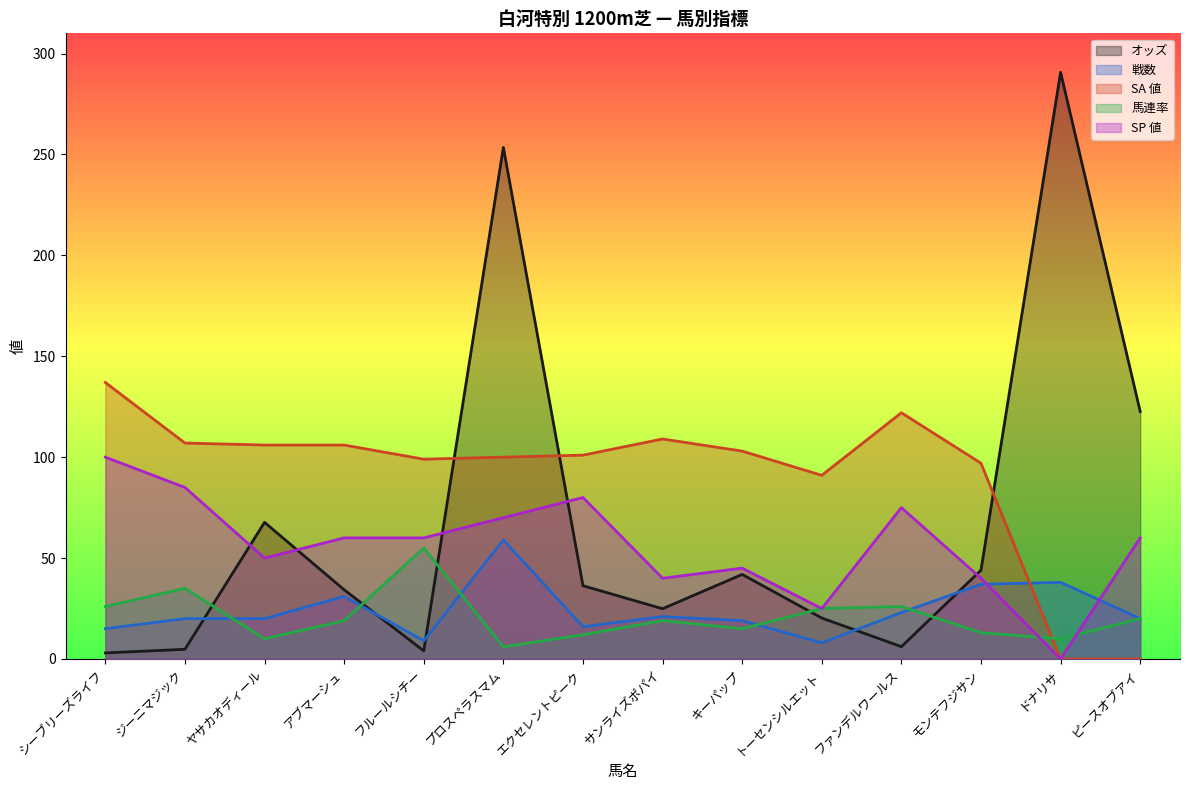

Reading left to right, list all the values displayed in this chart.

オッズ: シーブリーズライフ=3.0	ジーニマジック=4.8	ヤサカオディール=67.7	アブマーシュ=34.3	フルールシチー=4.0	プロスペラスマム=253.5	エクセレントピーク=36.3	サンライズポパイ=24.9	キーパップ=41.9	トーセンシルエット=20.3	ファンデルワールス=6.1	モンテフジサン=44.0	ドナリサ=290.7	ピースオブアイ=122.6
戦数: シーブリーズライフ=15.0	ジーニマジック=20.0	ヤサカオディール=20.0	アブマーシュ=31.0	フルールシチー=9.0	プロスペラスマム=59.0	エクセレントピーク=16.0	サンライズポパイ=21.0	キーパップ=19.0	トーセンシルエット=8.0	ファンデルワールス=23.0	モンテフジサン=37.0	ドナリサ=38.0	ピースオブアイ=20.0
SA 値: シーブリーズライフ=137.0	ジーニマジック=107.0	ヤサカオディール=106.0	アブマーシュ=106.0	フルールシチー=99.0	プロスペラスマム=100.0	エクセレントピーク=101.0	サンライズポパイ=109.0	キーパップ=103.0	トーセンシルエット=91.0	ファンデルワールス=122.0	モンテフジサン=97.0	ドナリサ=0.0	ピースオブアイ=0.0
馬連率: シーブリーズライフ=26.0	ジーニマジック=35.0	ヤサカオディール=10.0	アブマーシュ=19.0	フルールシチー=55.0	プロスペラスマム=6.0	エクセレントピーク=12.0	サンライズポパイ=19.0	キーパップ=15.0	トーセンシルエット=25.0	ファンデルワールス=26.0	モンテフジサン=13.0	ドナリサ=10.0	ピースオブアイ=20.0
SP 値: シーブリーズライフ=100.0	ジーニマジック=85.0	ヤサカオディール=50.0	アブマーシュ=60.0	フルールシチー=60.0	プロスペラスマム=70.0	エクセレントピーク=80.0	サンライズポパイ=40.0	キーパップ=45.0	トーセンシルエット=25.0	ファンデルワールス=75.0	モンテフジサン=40.0	ドナリサ=0.0	ピースオブアイ=60.0